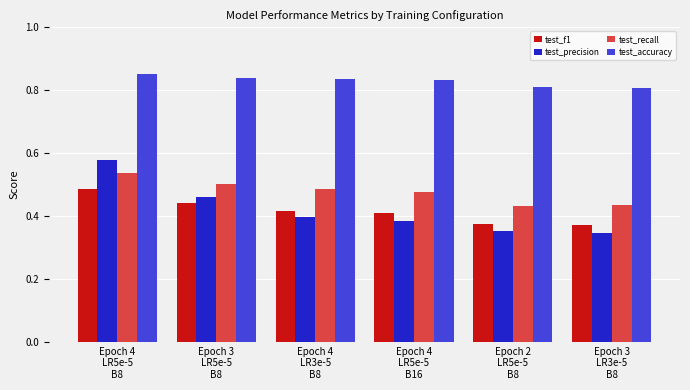

Rank the series by their maximum value, from highest to lowest.

test_accuracy, test_precision, test_recall, test_f1